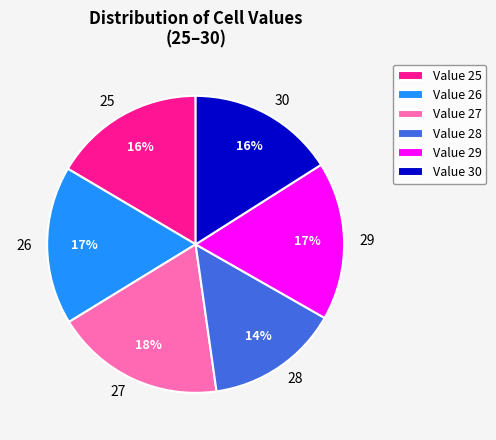

To the nearest percent, what is the combined percentage of 25 and 29?

34%